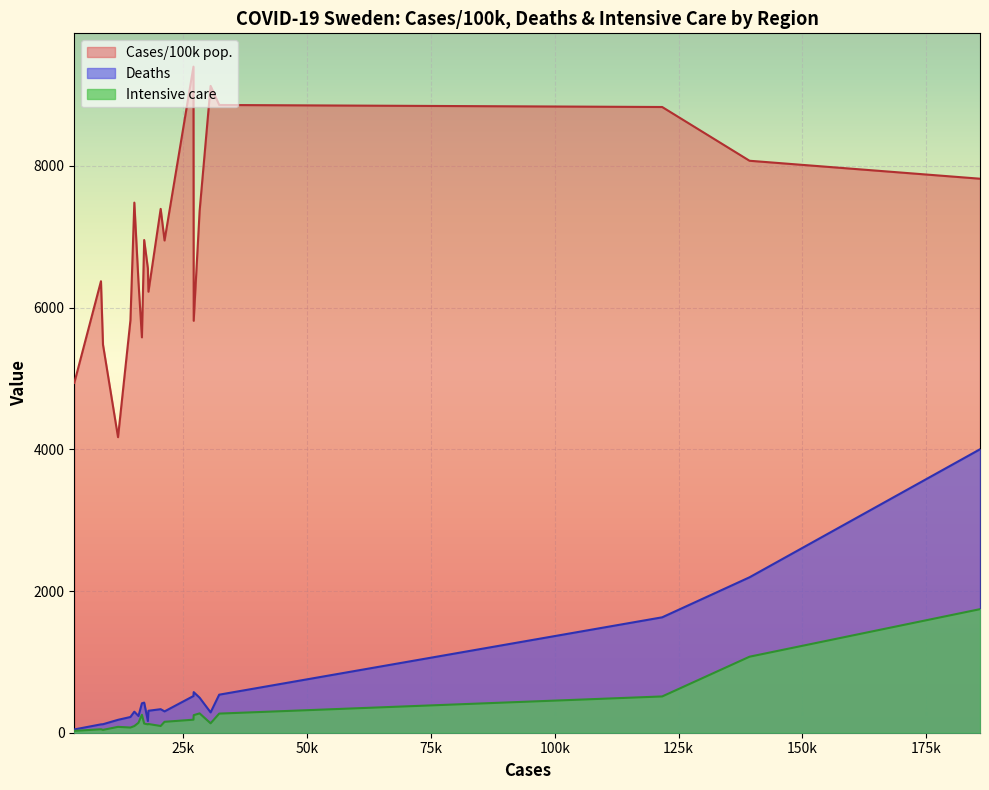

At which category does the chart reach its peak across all series?

Gävleborg